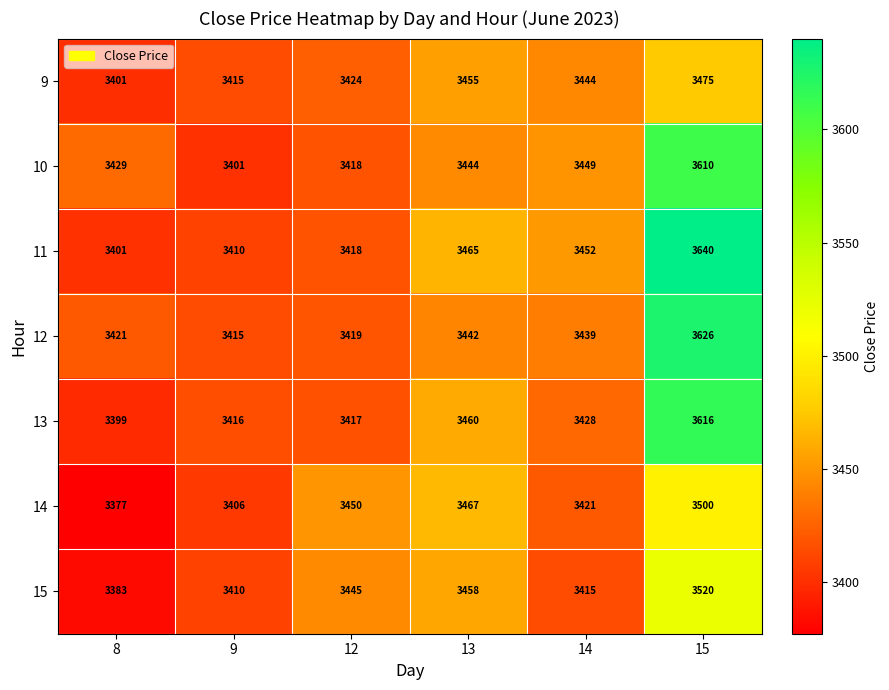

At which label does 9 first exceed 3444?

13